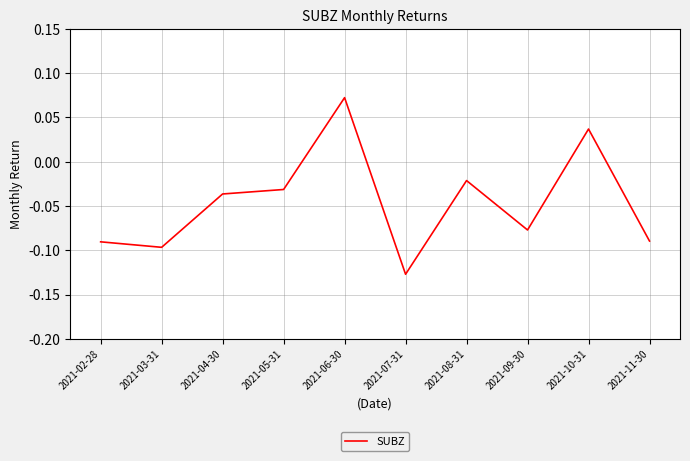

Which category has the lowest value across all series?

2021-07-31